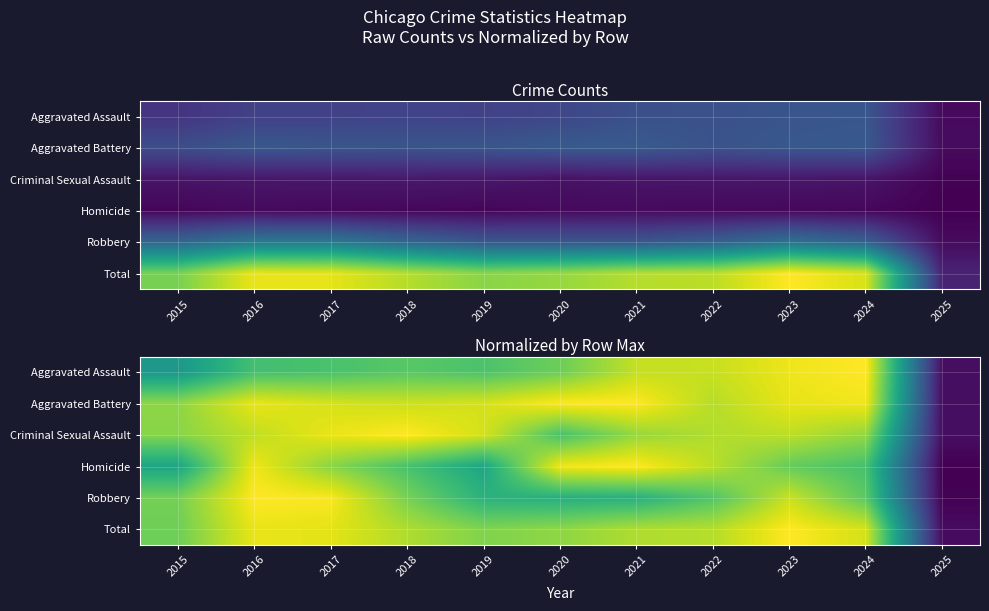

Is the value of Total at 2016 greater than the value of Aggravated Assault at 2021?

Yes